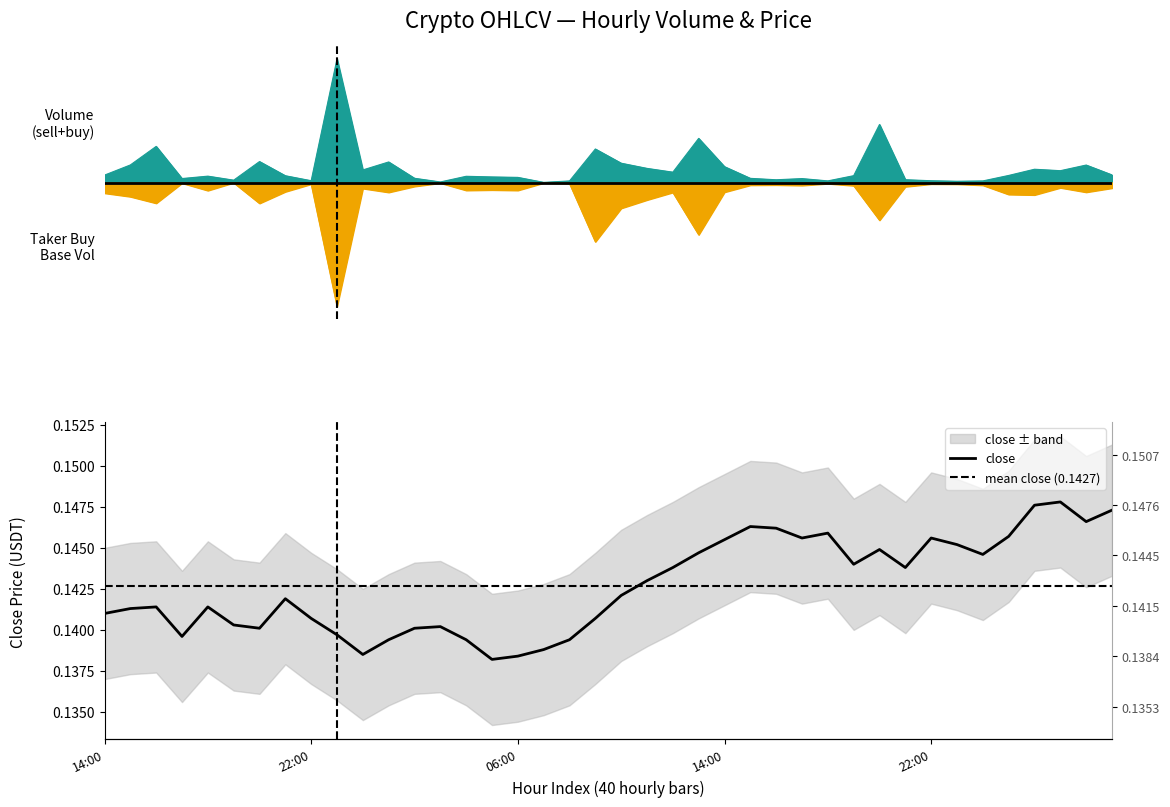

Reading left to right, what are all the values shown in this chart?

volume: 0.1	0.1	0.3	0.0	0.1	0.0	0.2	0.1	0.0	1.0	0.1	0.2	0.0	0.0	0.1	0.0	0.0	0.0	0.0	0.3	0.2	0.1	0.1	0.4	0.1	0.0	0.0	0.0	0.0	0.1	0.5	0.0	0.0	0.0	0.0	0.1	0.1	0.1	0.1	0.1
takerBuyBaseVolume: -0.1	-0.1	-0.2	-0.0	-0.1	-0.0	-0.2	-0.1	-0.0	-1.0	-0.0	-0.1	-0.0	-0.0	-0.1	-0.1	-0.1	-0.0	-0.0	-0.5	-0.2	-0.1	-0.1	-0.4	-0.1	-0.0	-0.0	-0.0	-0.0	-0.0	-0.3	-0.0	-0.0	-0.0	-0.0	-0.1	-0.1	-0.0	-0.1	-0.0